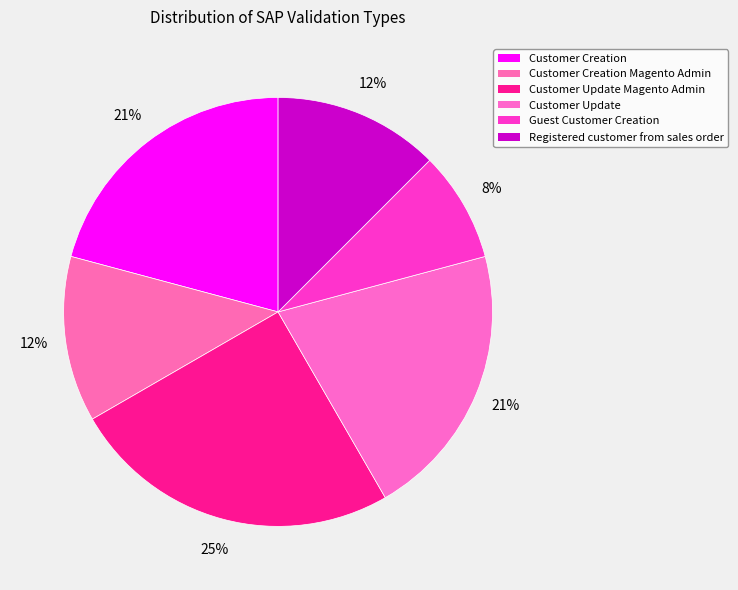

How many slices are in this pie chart?

6